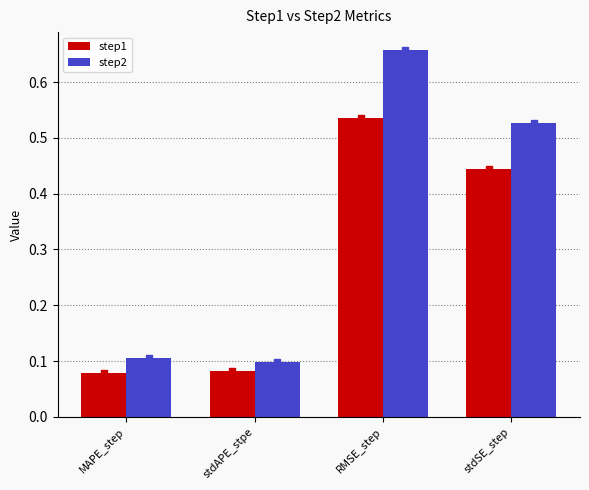

What are all the series names shown in the legend?

step1, step2